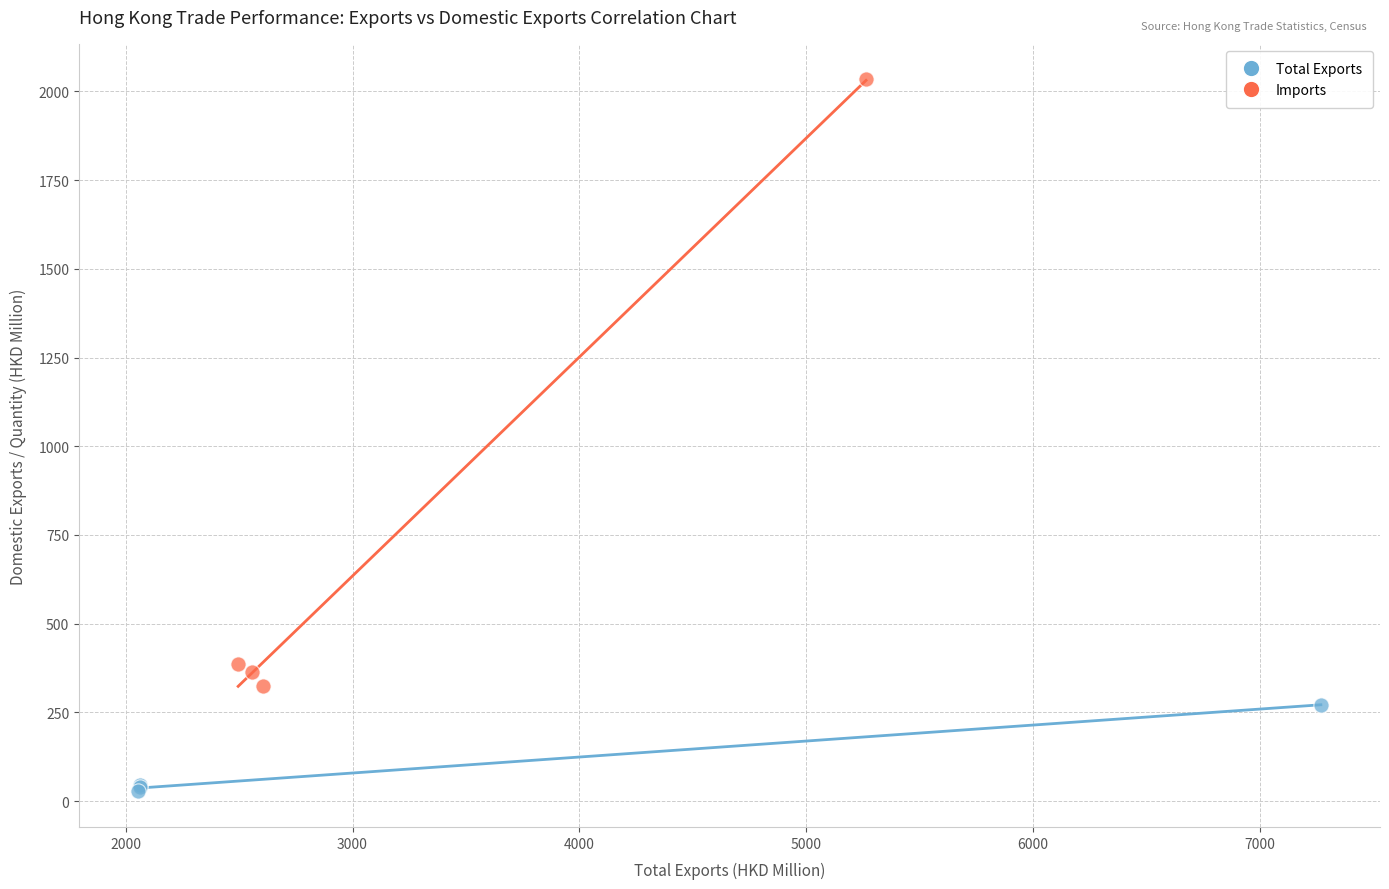

Which series reaches the maximum Y coordinate?

Imports